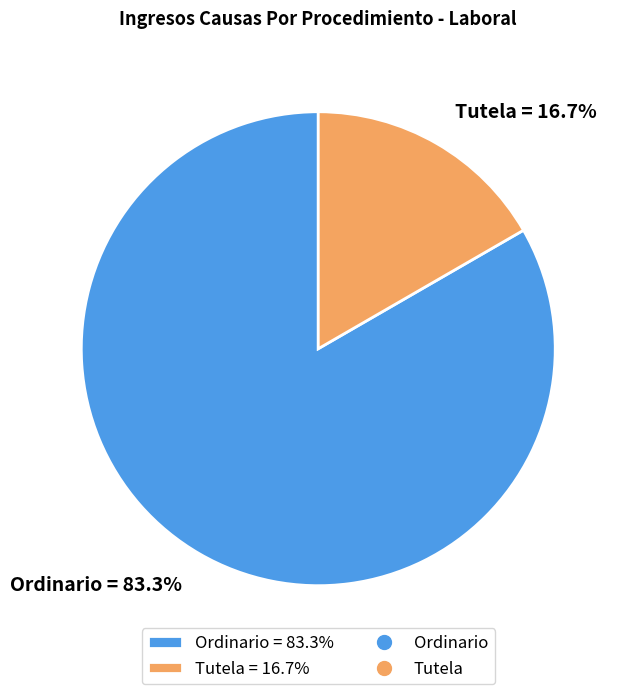

The Tutela slice represents 17% of the pie. True or false?

True